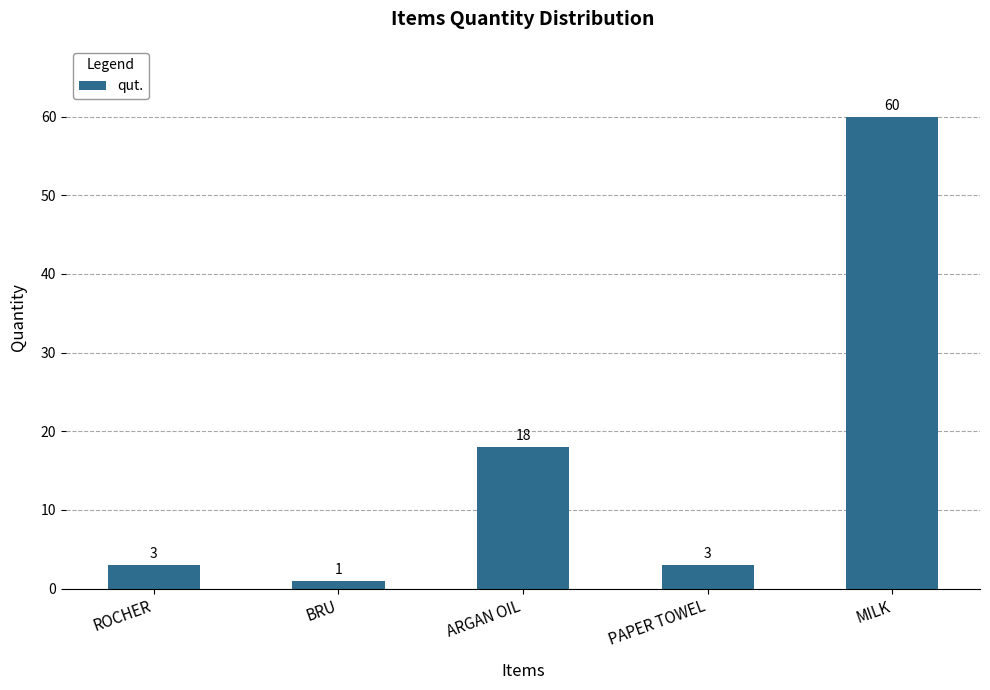

How many values are below 3?

1